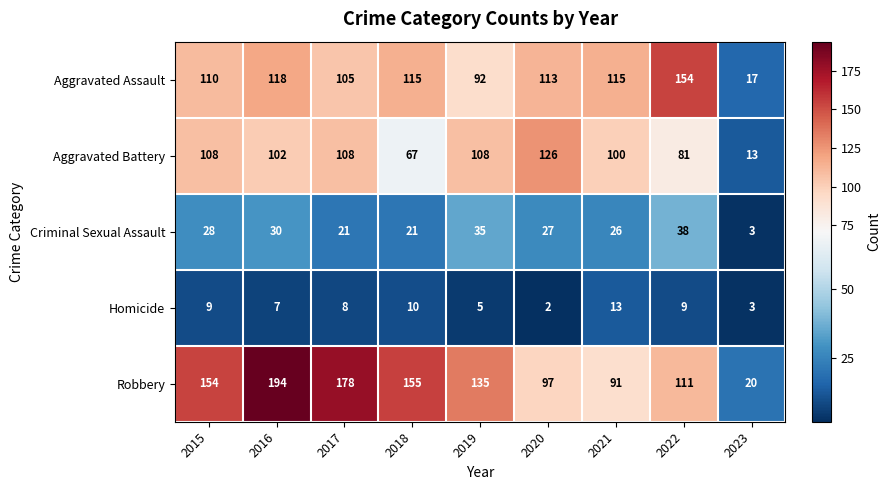

How many values in the Aggravated Battery series are below 102?

4